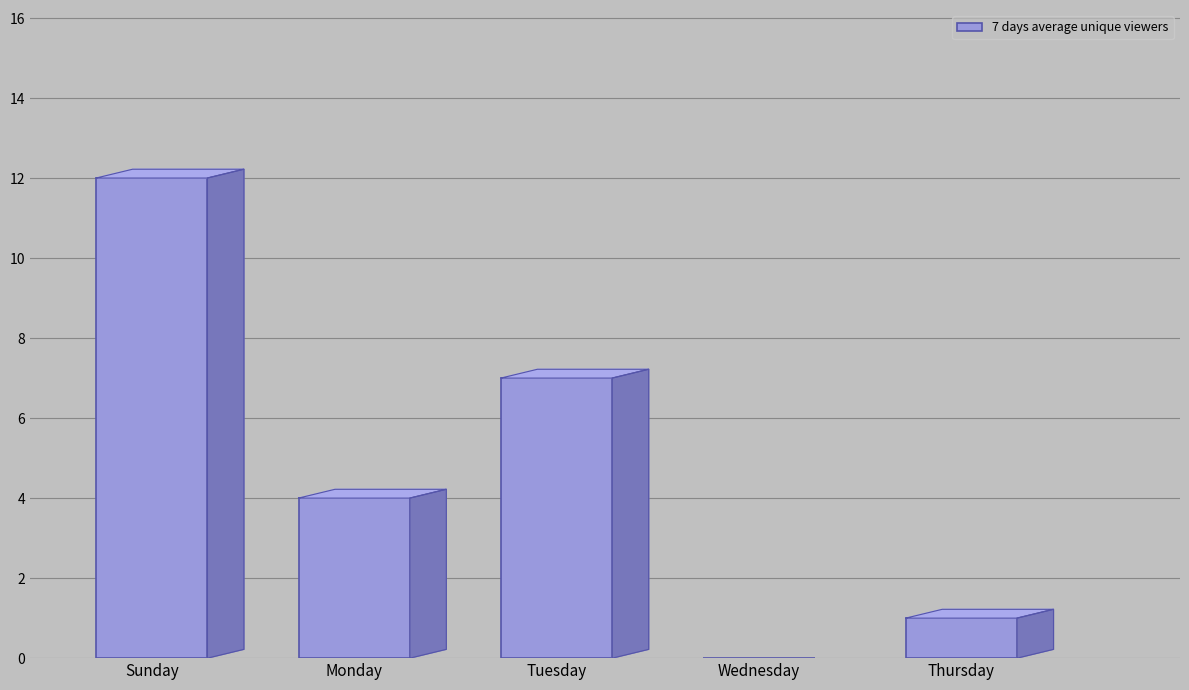

What is the ratio of the value at Thursday to the value at Sunday?

0.1